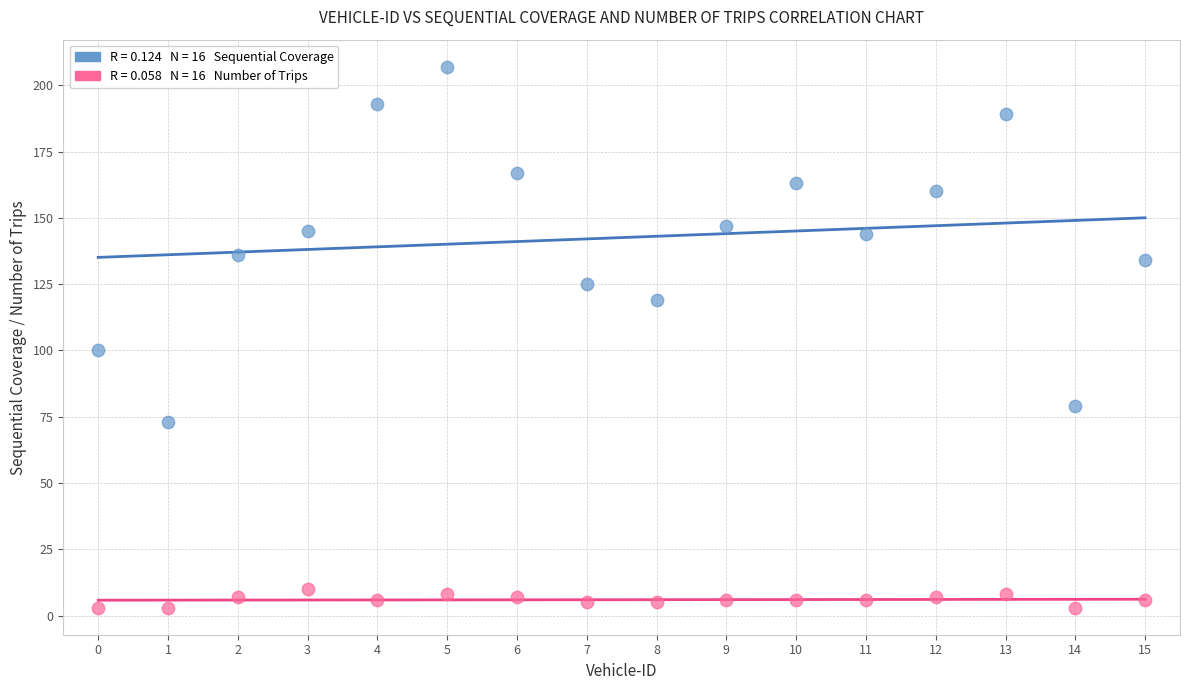

Across all data points, what is the range of Y values (max minus min)?

204